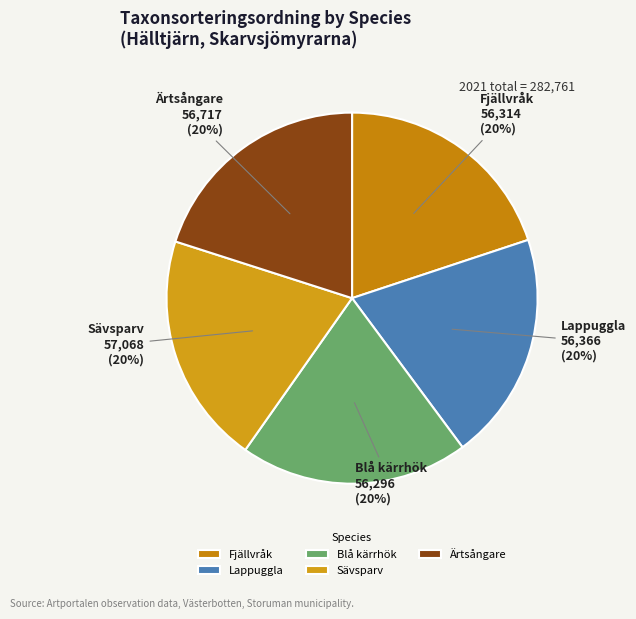

Do Blå kärrhök and Sävsparv together represent more than half of the pie?

No